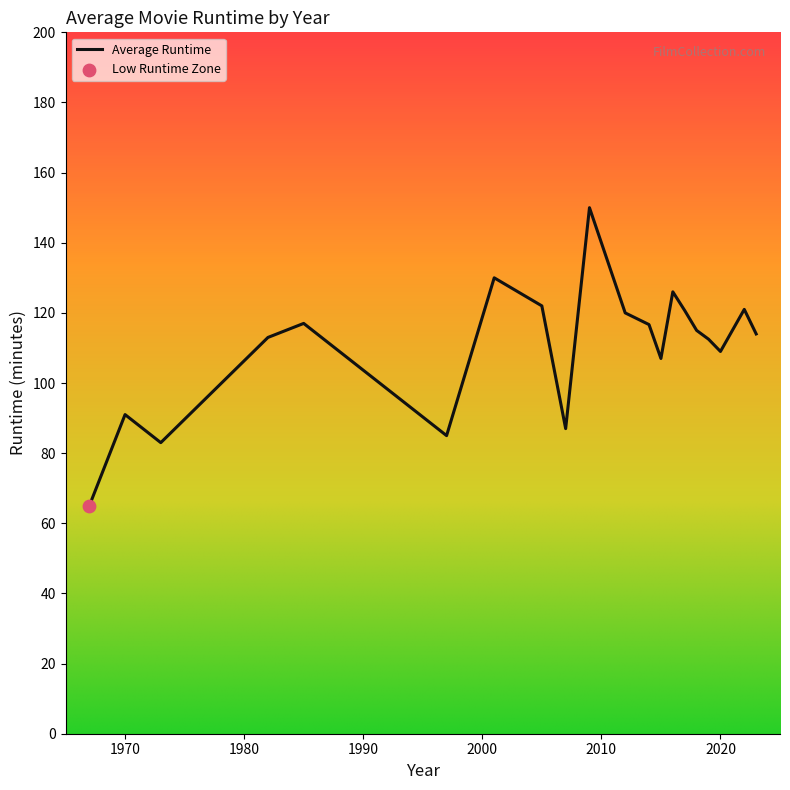

What is the difference between the maximum and minimum values?

85.0